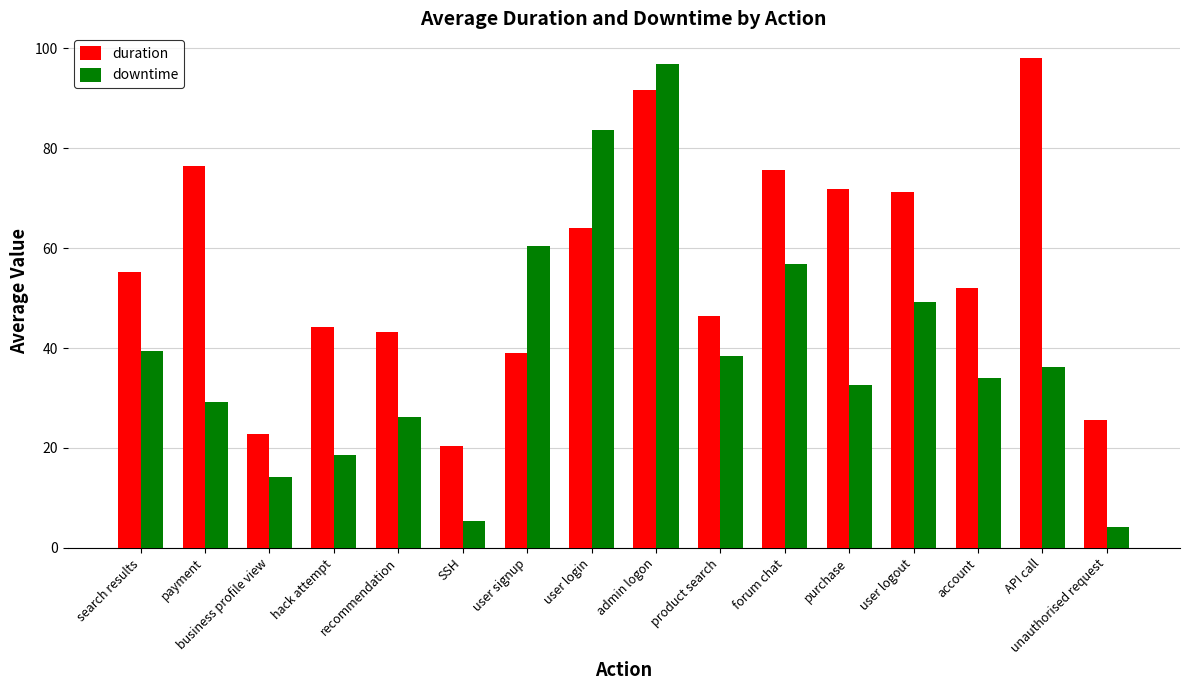

How many groups of bars are there?

16